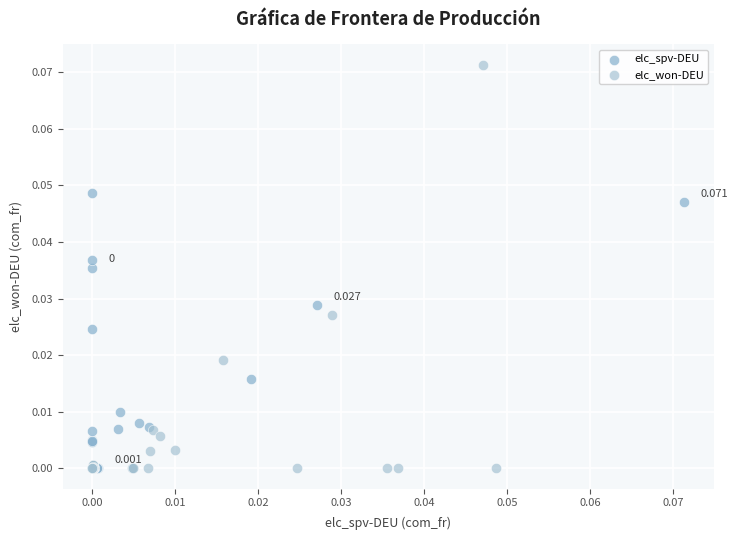

Which series has the largest Y range (max minus min)?

elc_won-DEU